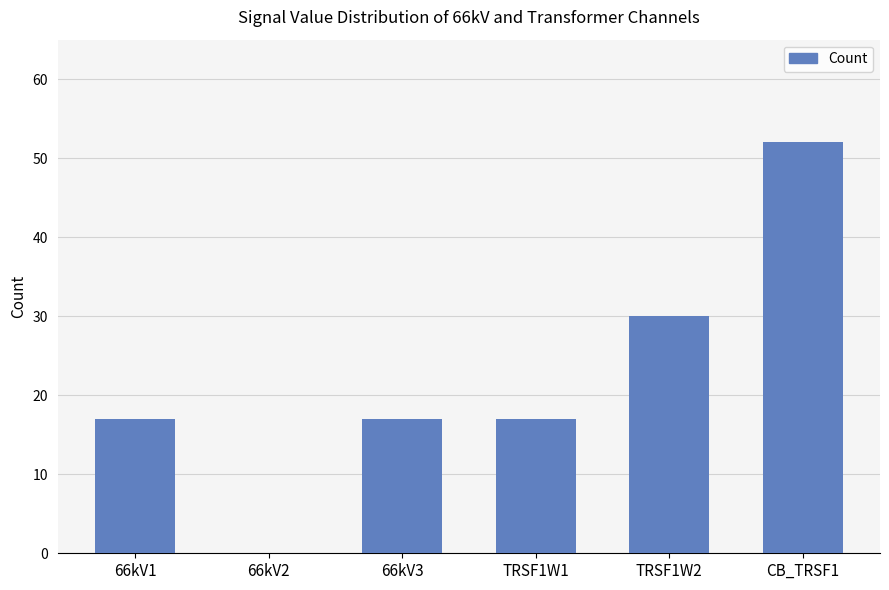

Count the number of categories in the chart.

6